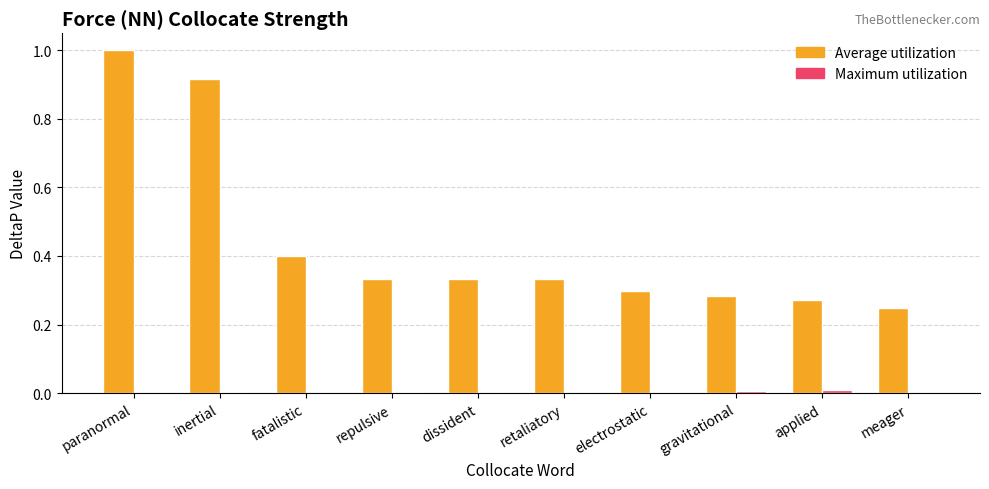

Between dissident and meager, which series saw the biggest shift?

Average utilization